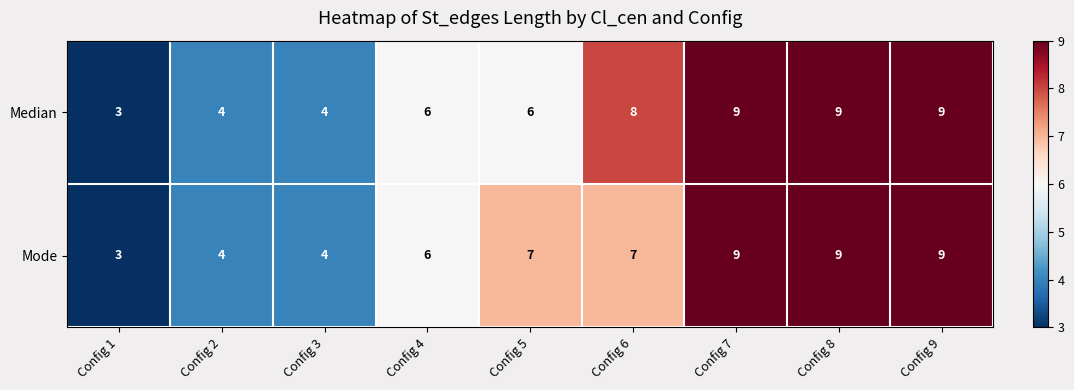

Reading left to right, extract all data points from this chart.

Median: 3	4	4	6	6	8	9	9	9
Mode: 3	4	4	6	7	7	9	9	9